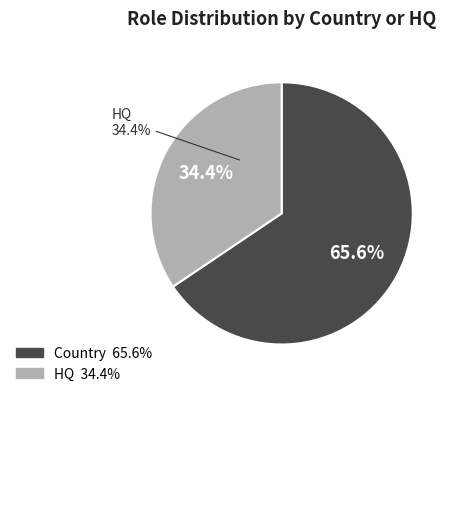

What percentage is the HQ slice, to the nearest percent?

34%